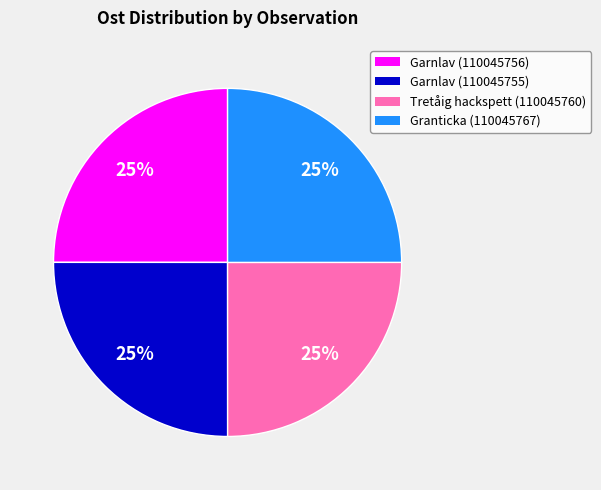

To the nearest percent, what is the average slice percentage?

25%